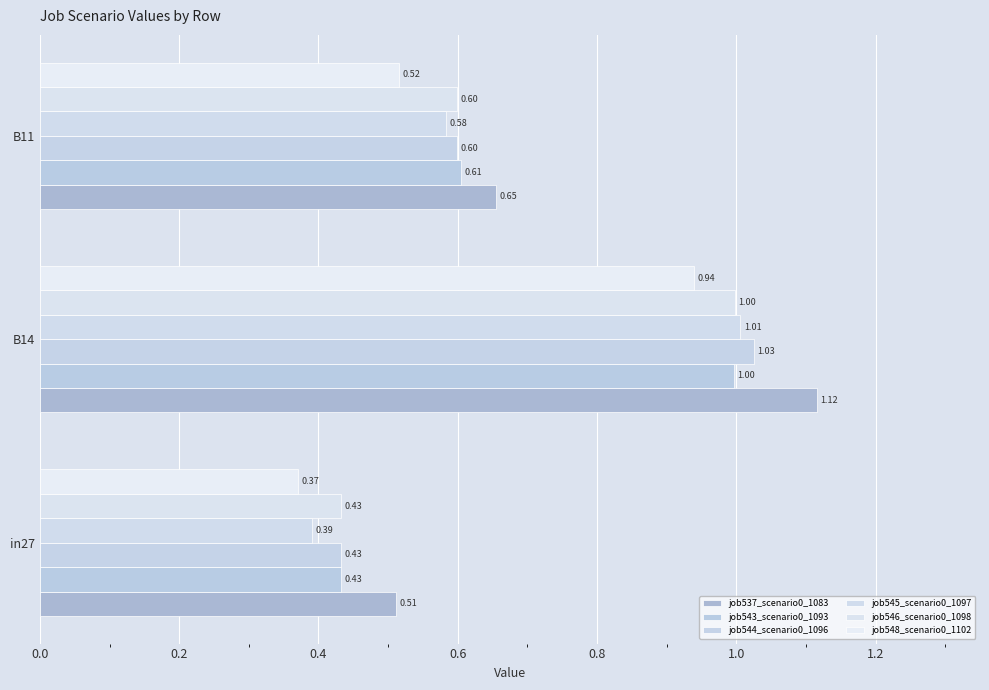

At which label does job548_scenario0_1102 reach its peak?

B14